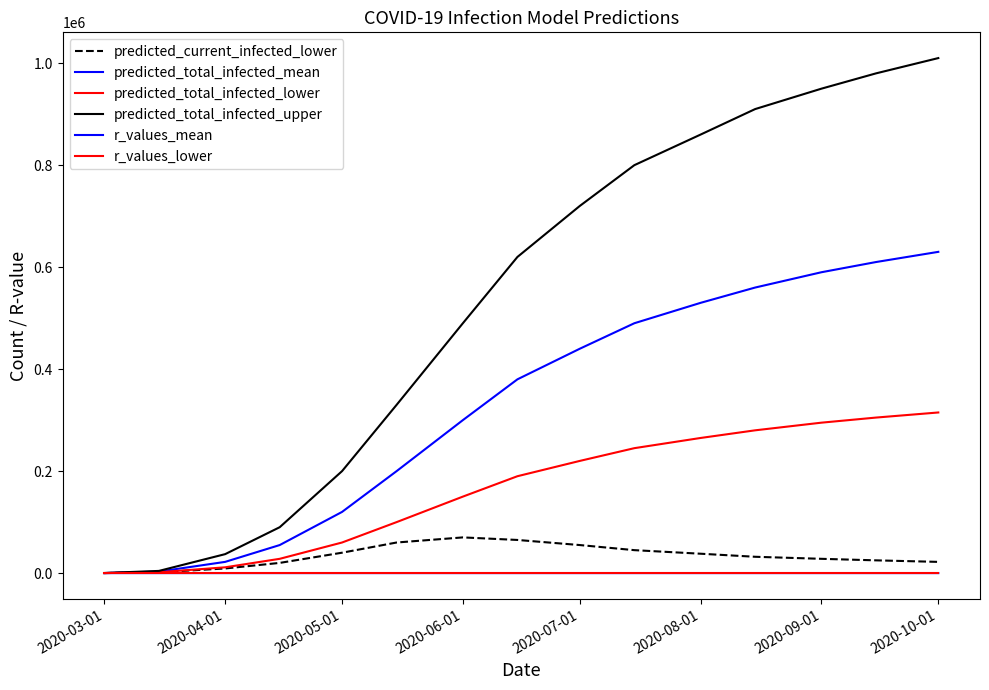

True or false: predicted_total_infected_mean and r_values_mean intersect in this chart.

False